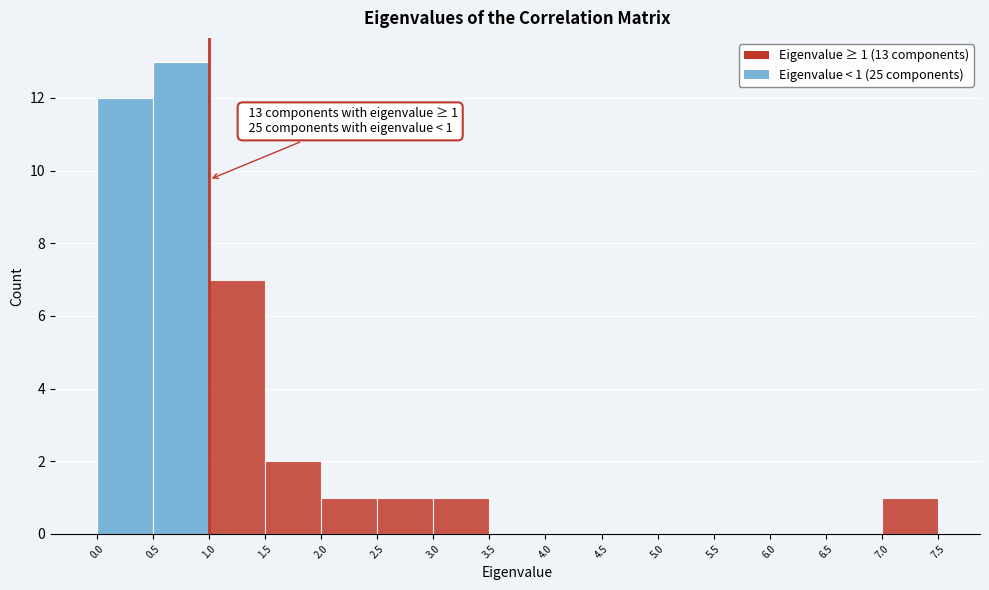

Over which range of the x-axis is the bar tallest?

0.5 to 1.0